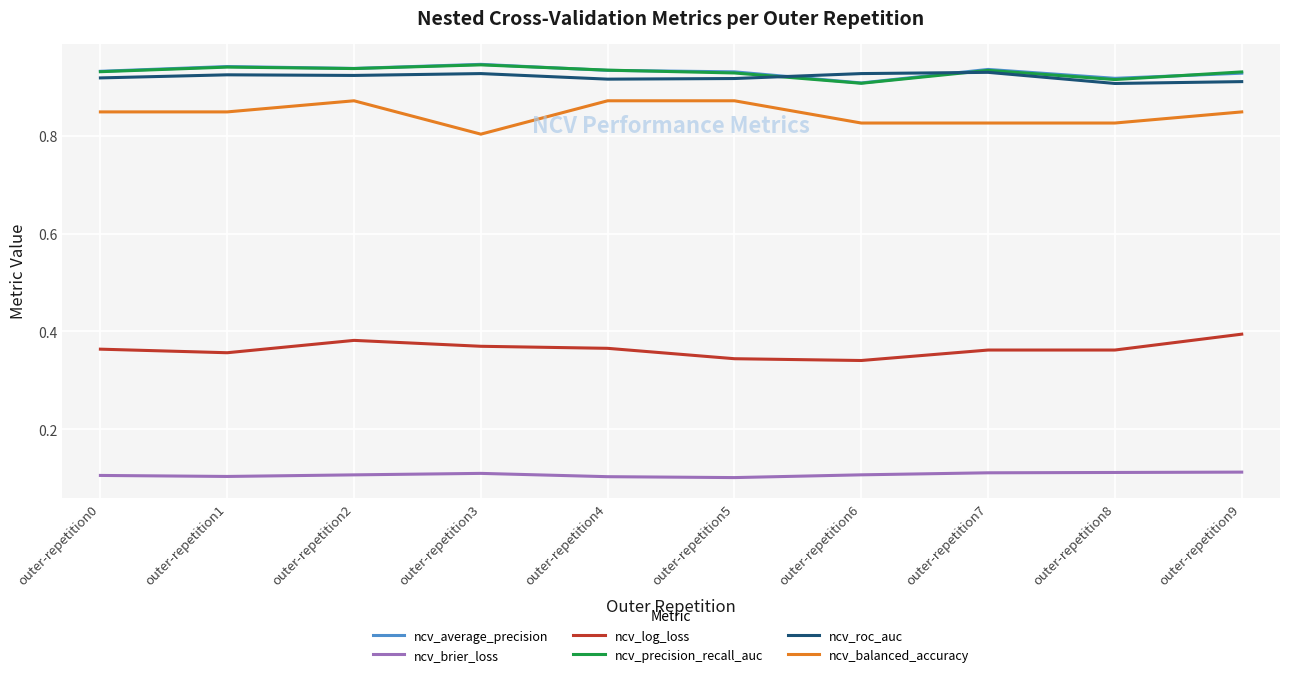

At which label does ncv_balanced_accuracy reach its minimum?

outer-repetition3